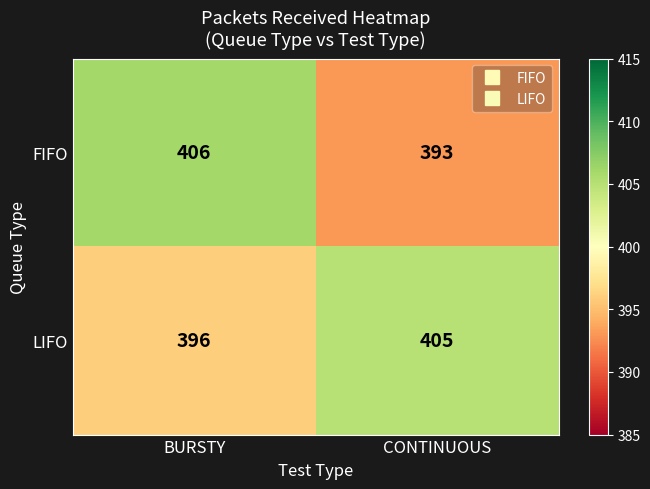

True or false: FIFO has a value of 688 at BURSTY.

False